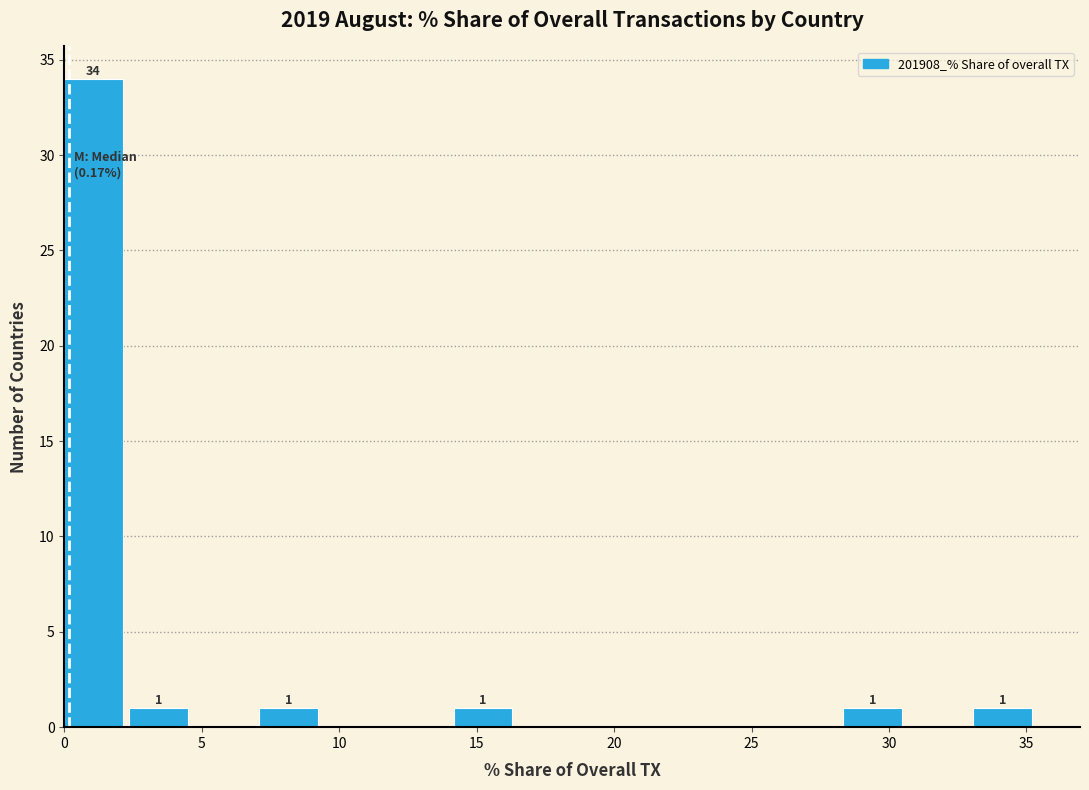

Which range on the x-axis has the tallest bar?

0.0 to 2.5